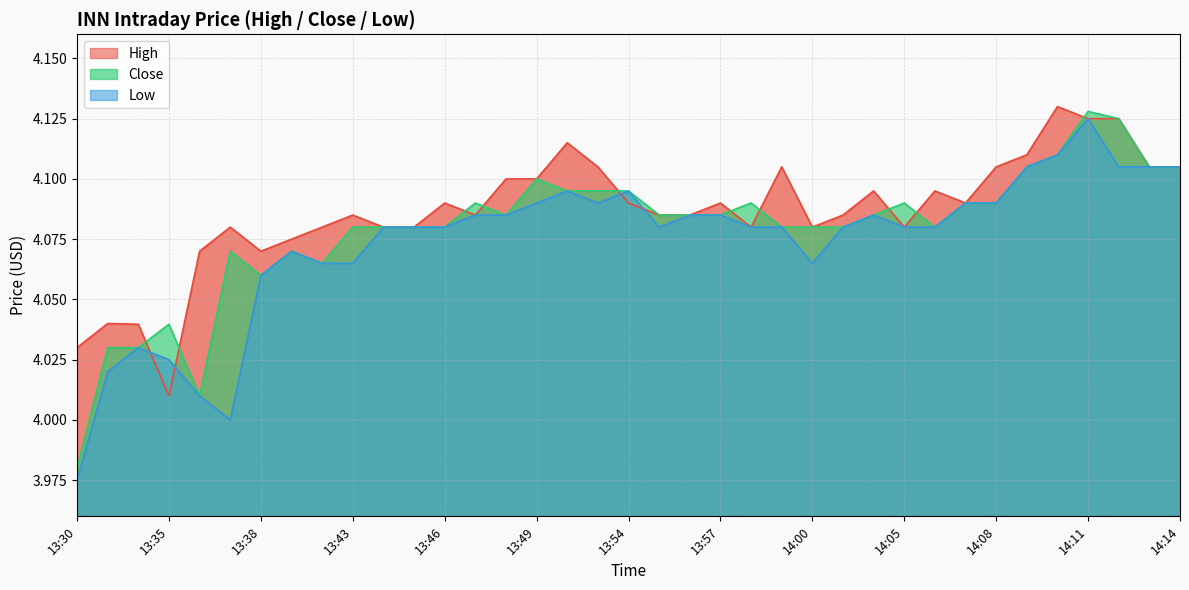

What is the highest value of the Low series?

4.1